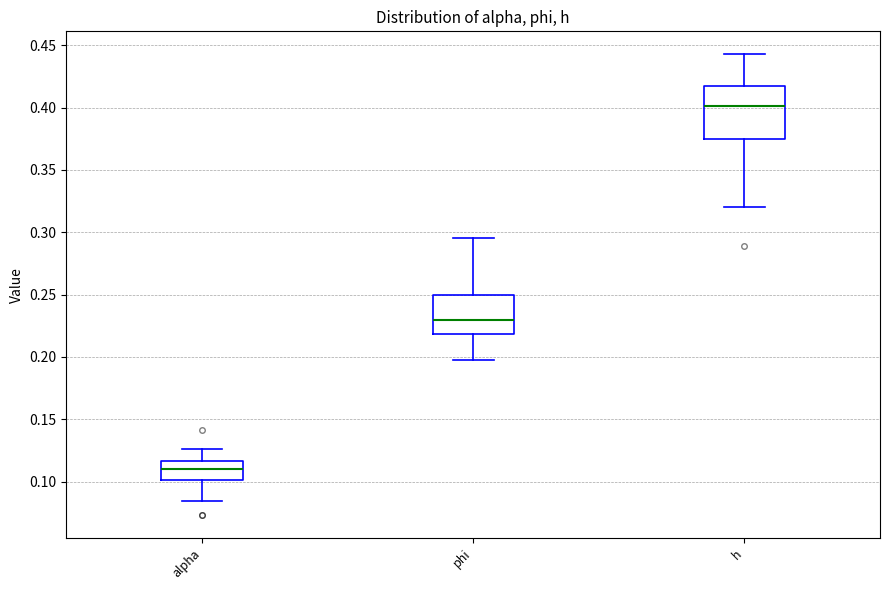

Where is the lower edge of the box for phi on the y-axis? The values are not printed on the chart, so give them approximately, as read against the axis.

0.220